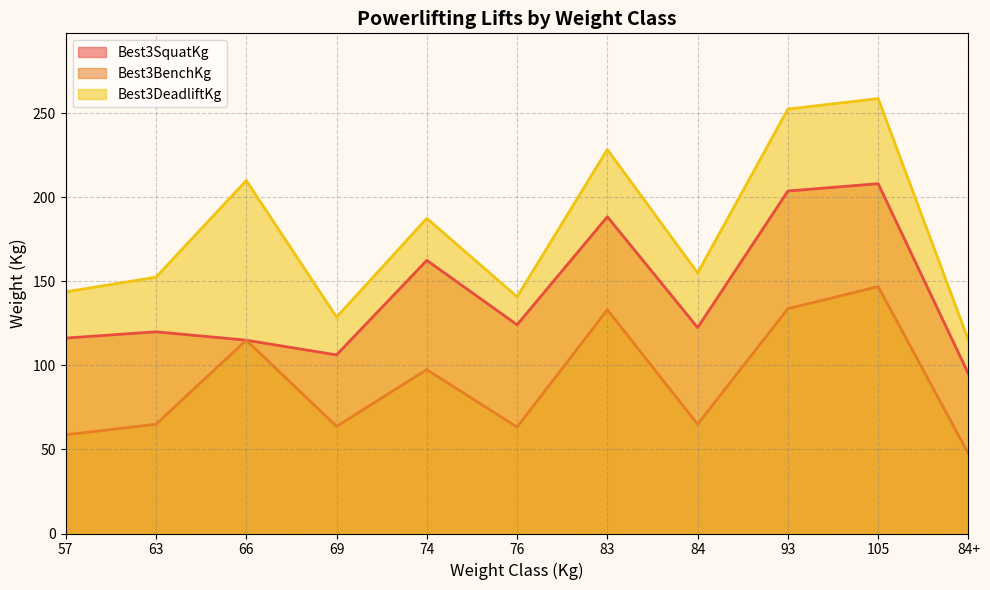

At 69, list the series in order from smallest to largest.

Best3BenchKg, Best3SquatKg, Best3DeadliftKg